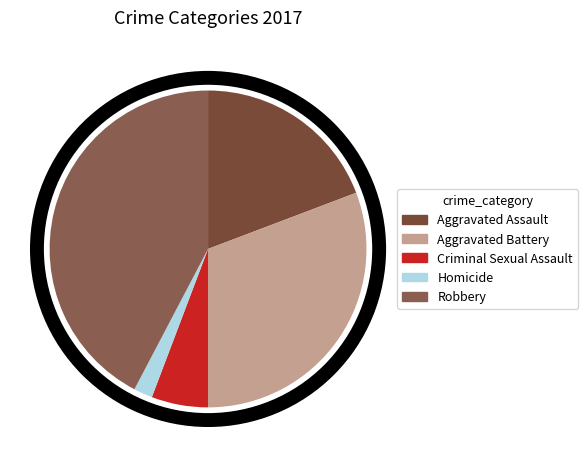

Do Homicide and Aggravated Battery together represent more than half of the pie?

No